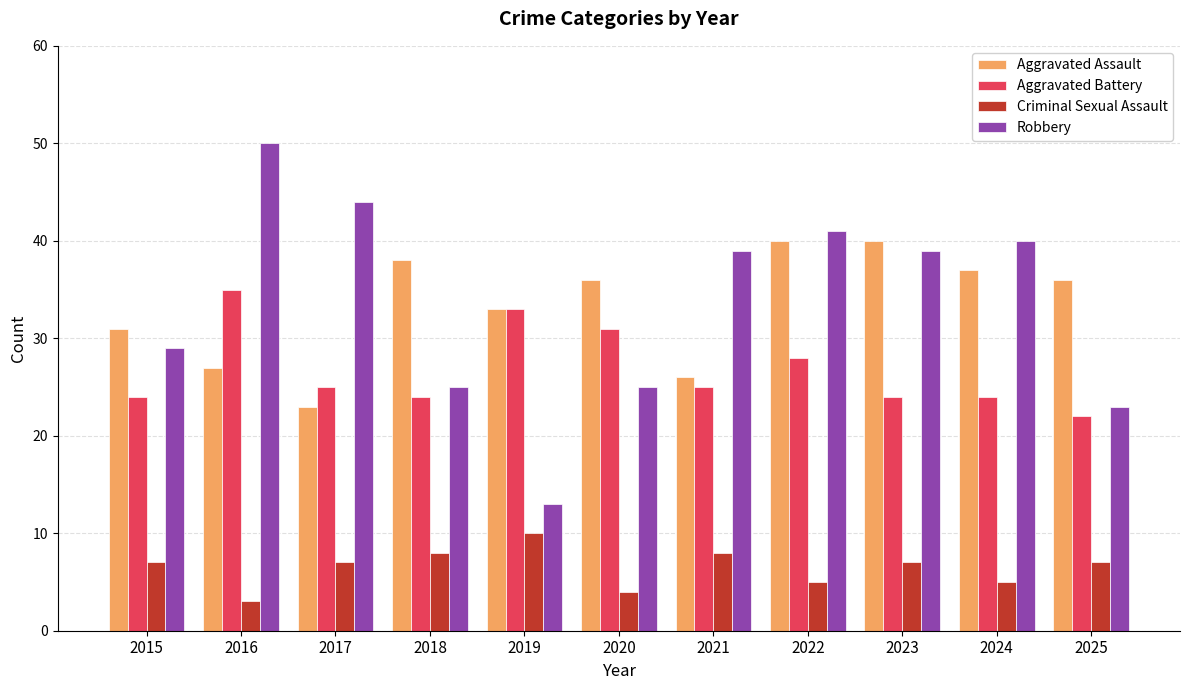

Which series has the largest range (max minus min)?

Robbery